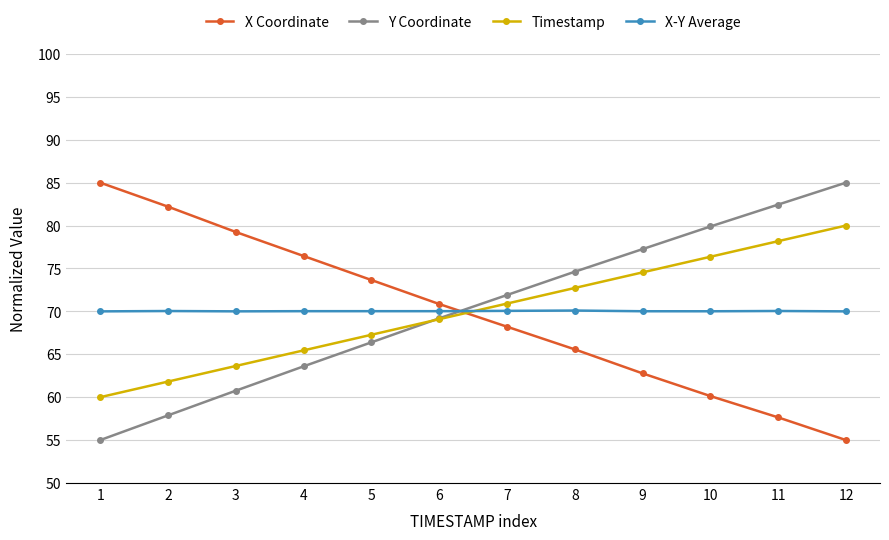

What is the smallest value displayed?

55.0